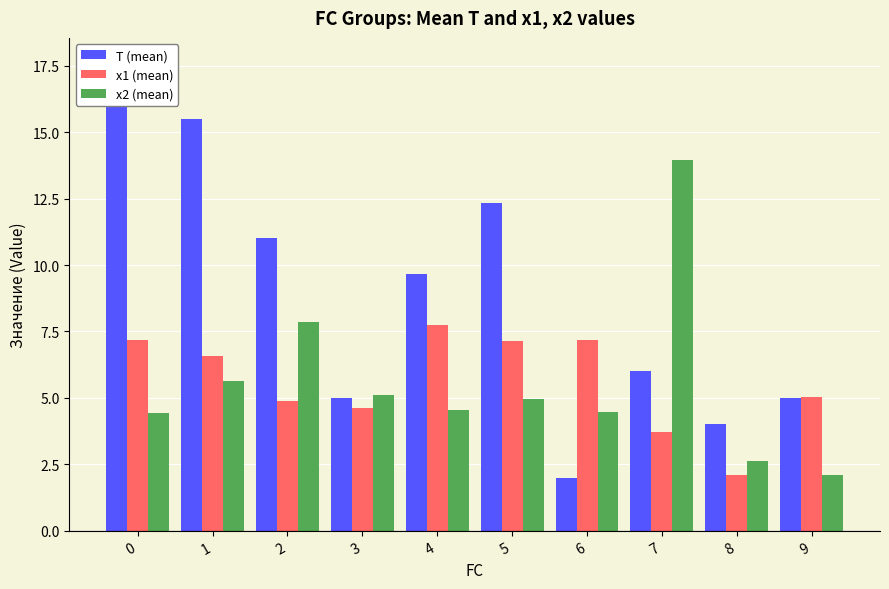

How many bars are there in each group?

3